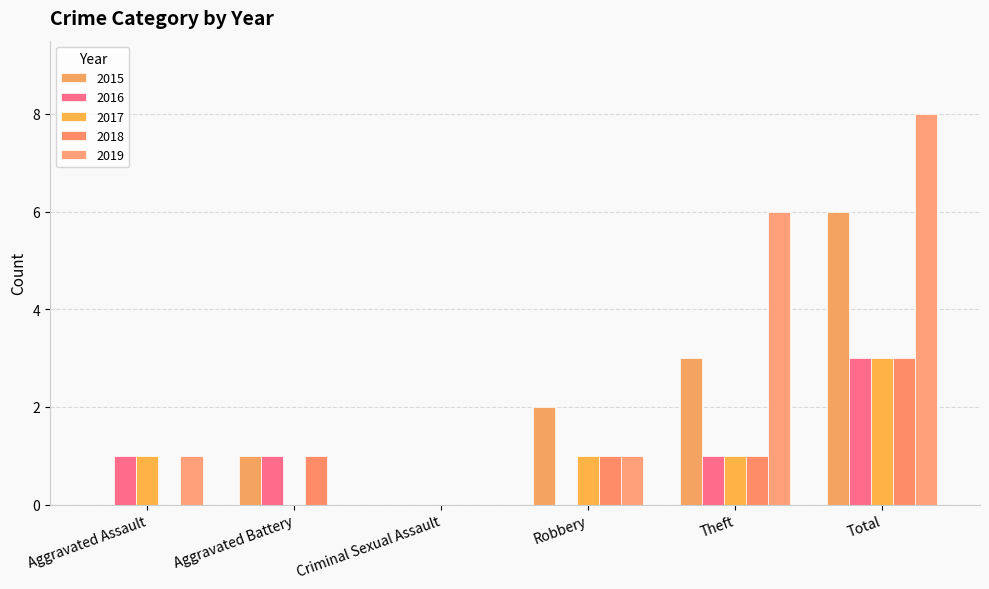

Reading right to left, transcribe all the data shown in this chart.

2015: Total=6	Theft=3	Robbery=2	Criminal Sexual Assault=0	Aggravated Battery=1	Aggravated Assault=0
2016: Total=3	Theft=1	Robbery=0	Criminal Sexual Assault=0	Aggravated Battery=1	Aggravated Assault=1
2017: Total=3	Theft=1	Robbery=1	Criminal Sexual Assault=0	Aggravated Battery=0	Aggravated Assault=1
2018: Total=3	Theft=1	Robbery=1	Criminal Sexual Assault=0	Aggravated Battery=1	Aggravated Assault=0
2019: Total=8	Theft=6	Robbery=1	Criminal Sexual Assault=0	Aggravated Battery=0	Aggravated Assault=1